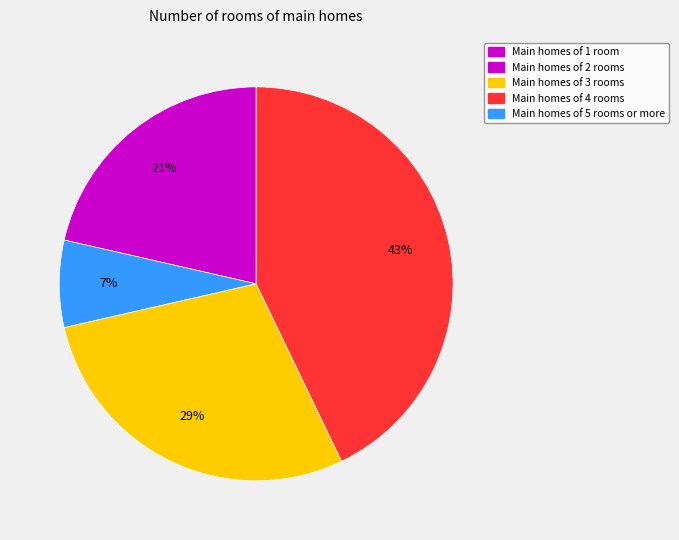

Is there any slice that represents more than half of the pie?

No